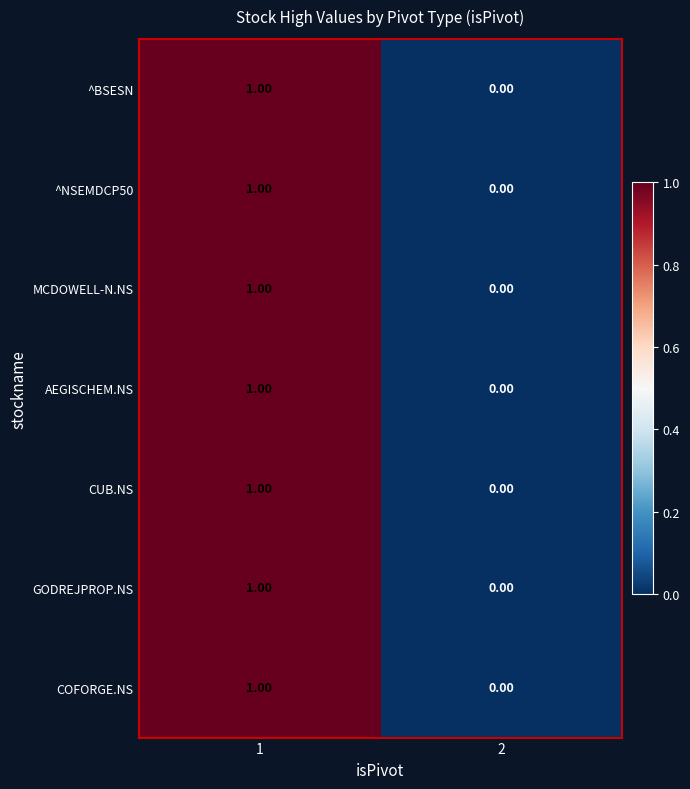

List the labels in order of CUB.NS value, smallest first.

2, 1